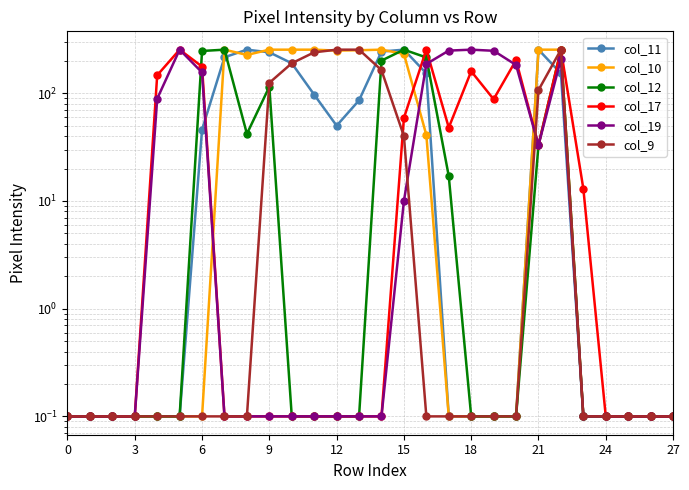

What is the total value across all series at 13?

591.3